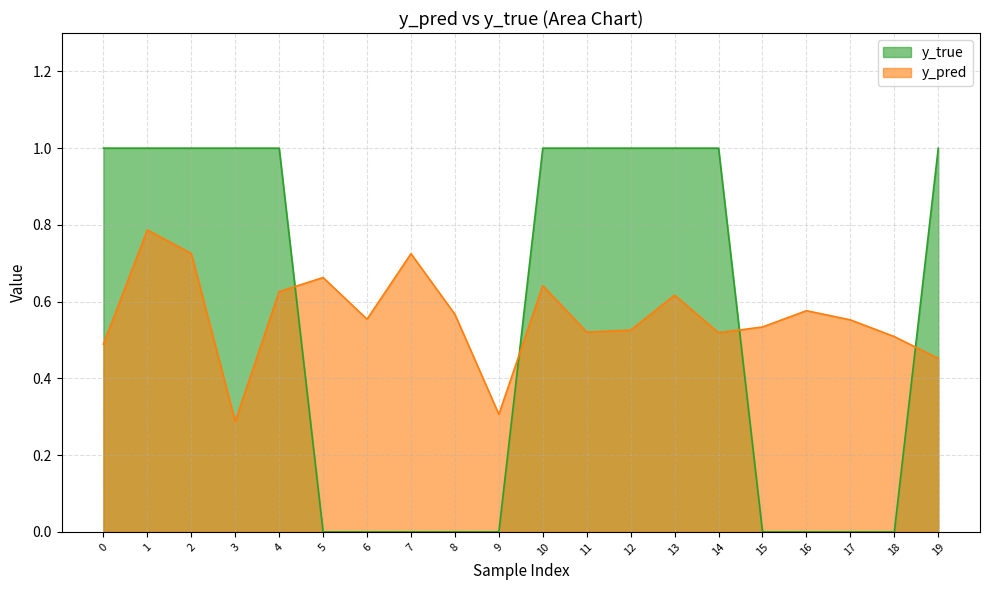

Is it true that y_pred equals 0.5 at 18?

True